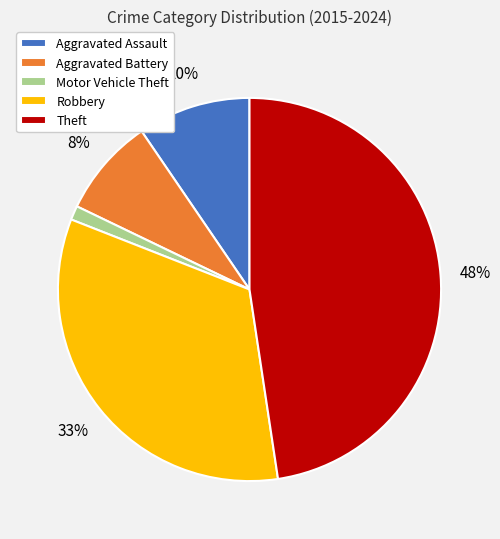

Is it true that Aggravated Assault is 4% of the pie?

False